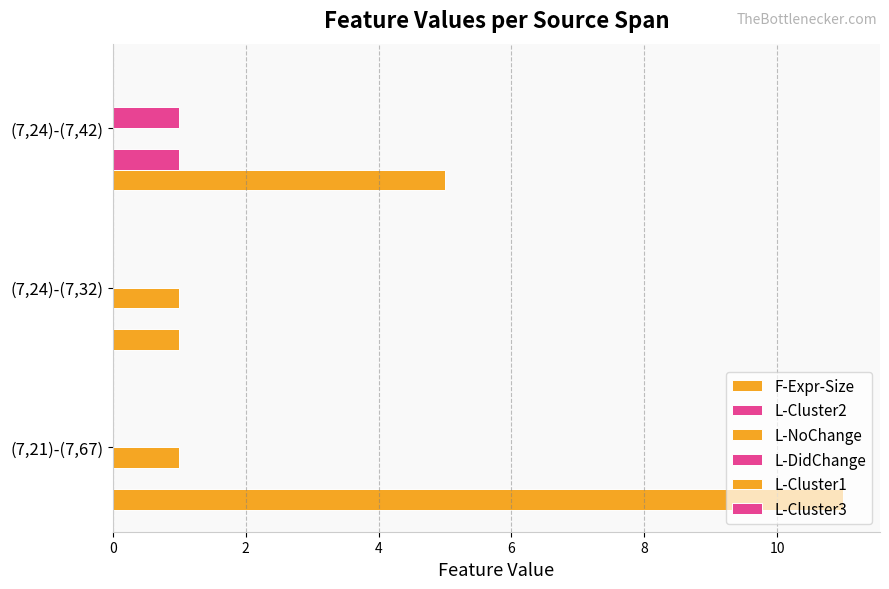

How many series are shown in this chart?

4